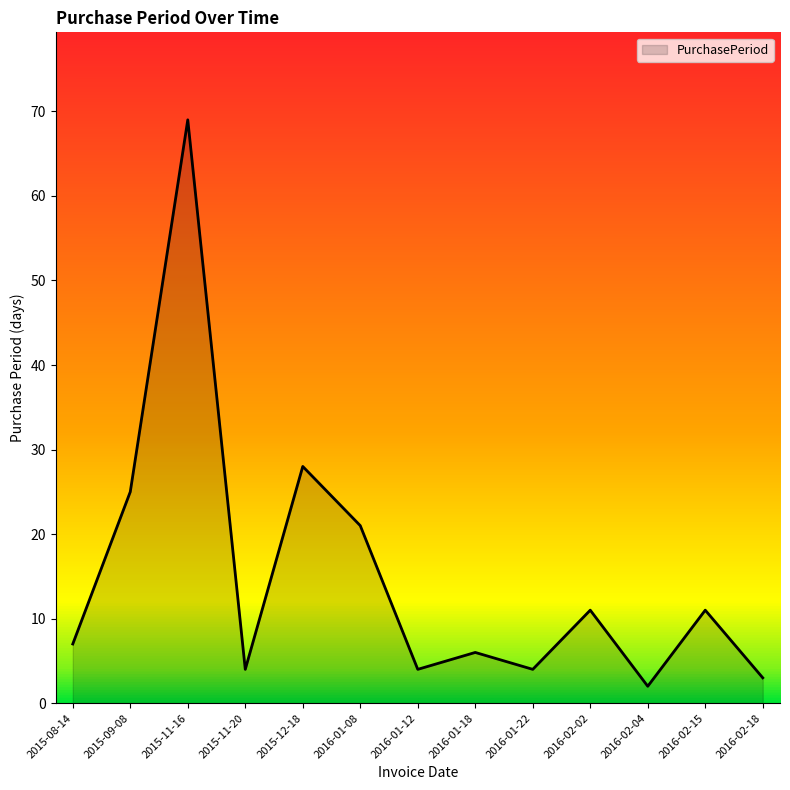

Which label corresponds to the largest value in the chart?

2015-11-16